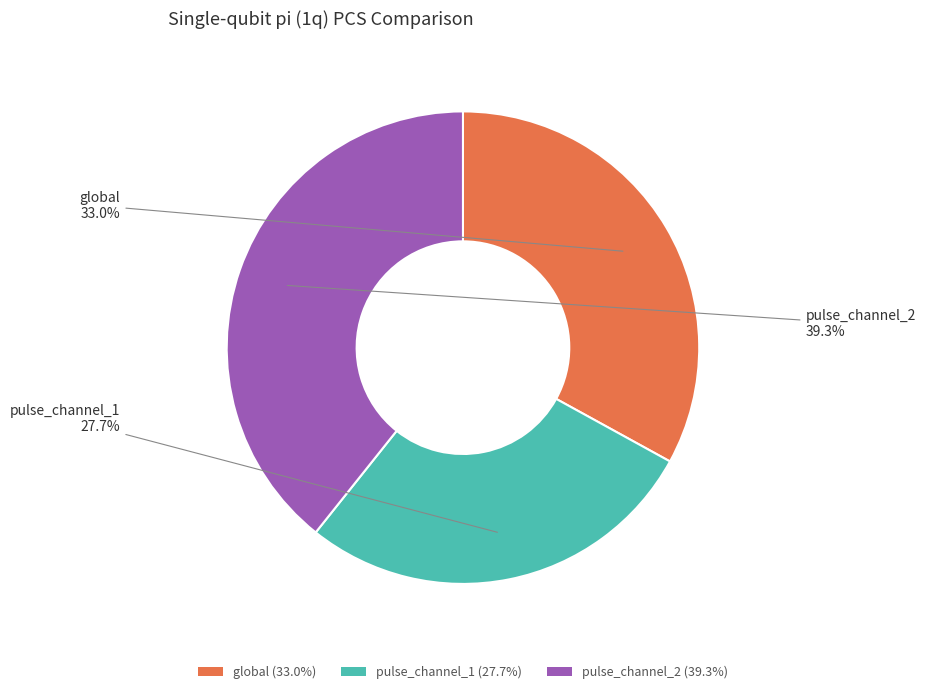

Does global represent more than half of the total?

No